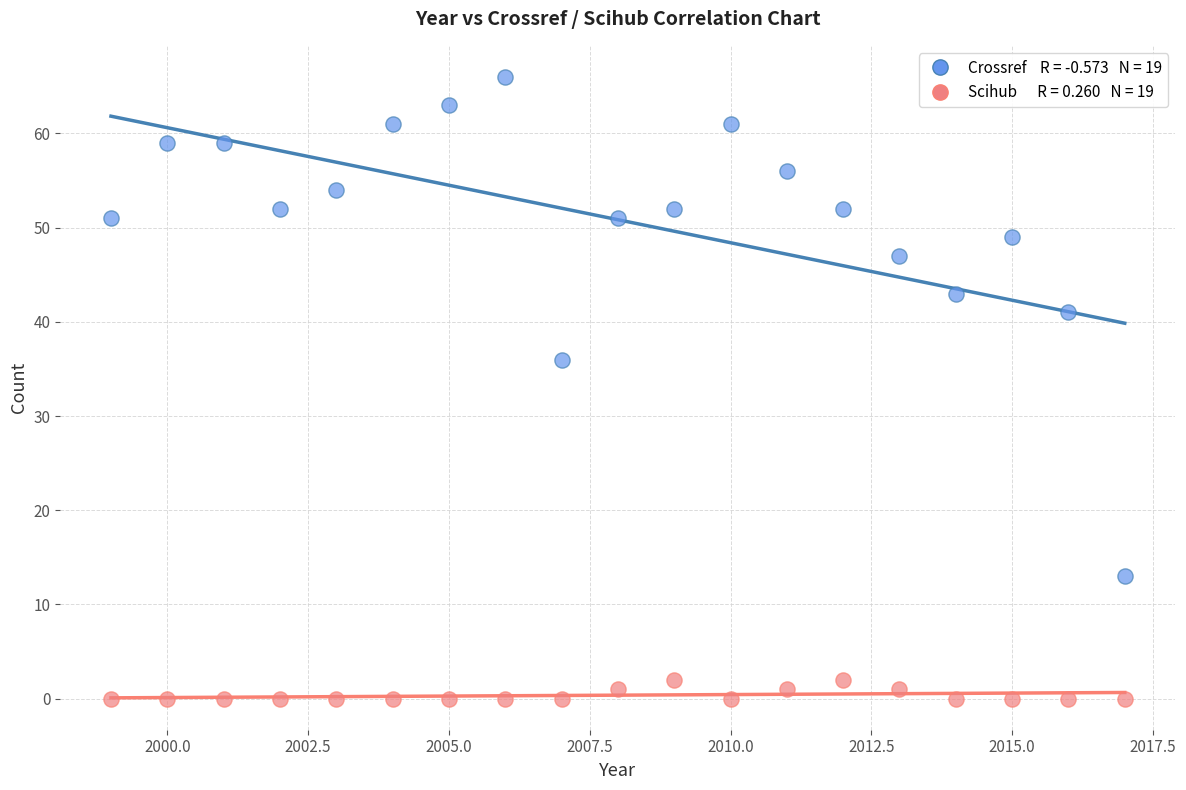

Across all data points, what is the range of X values (max minus min)?

18